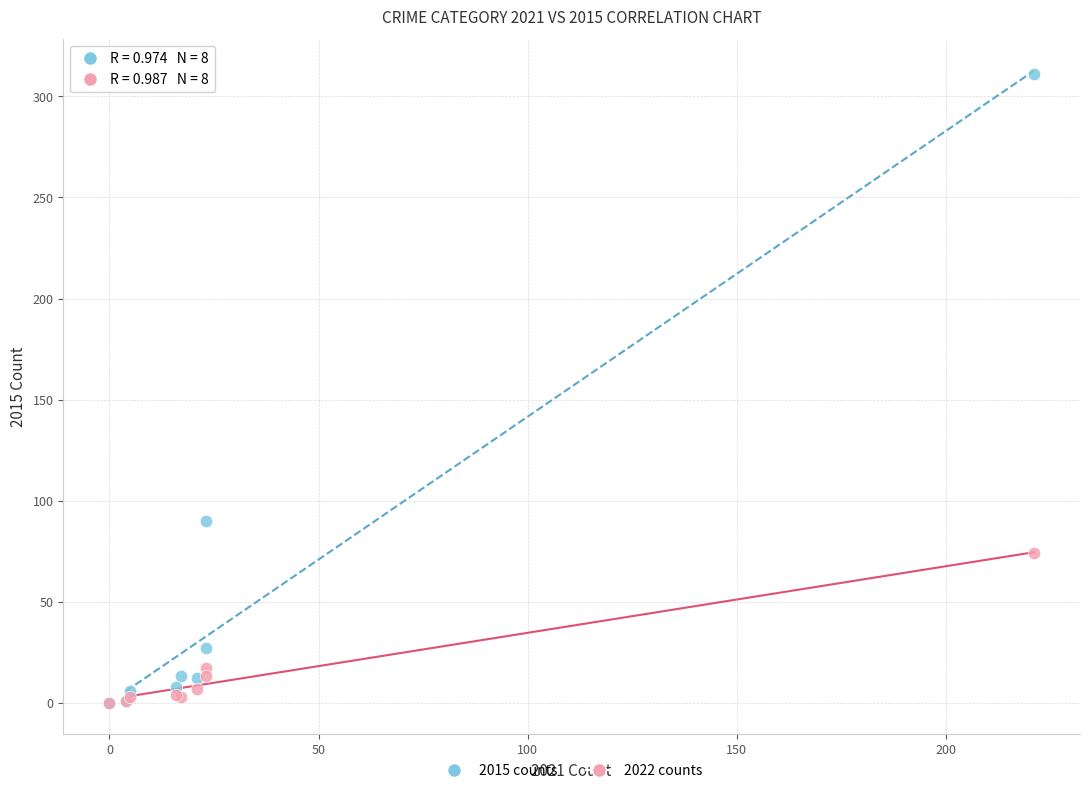

In the 2015 counts series, what Y value is closest to 155?

90